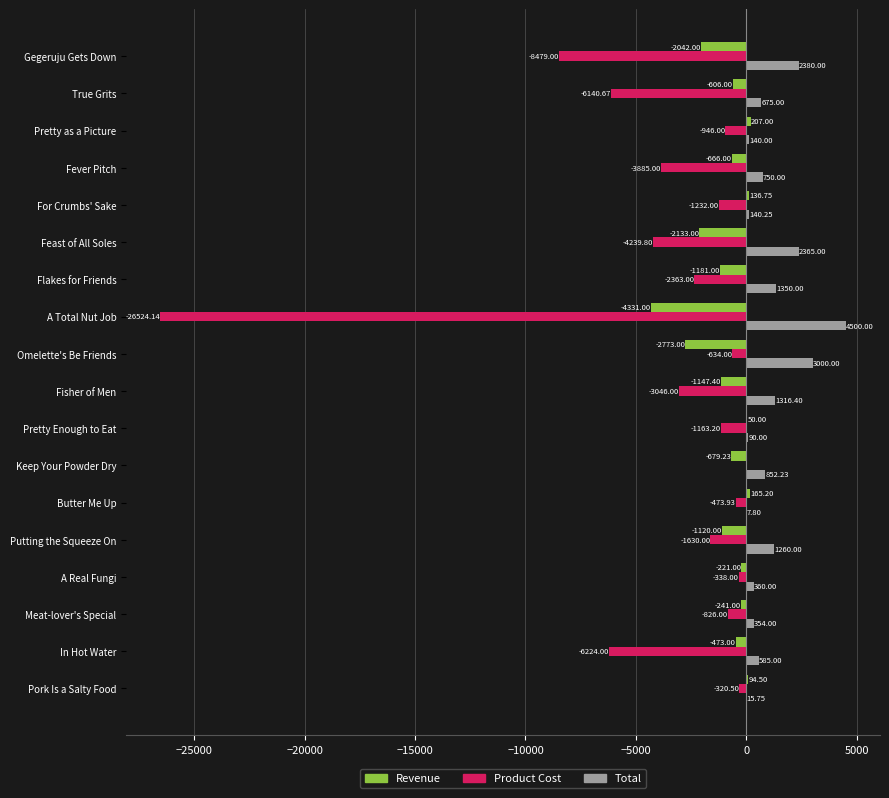

Which label corresponds to the largest value in the chart?

A Total Nut Job